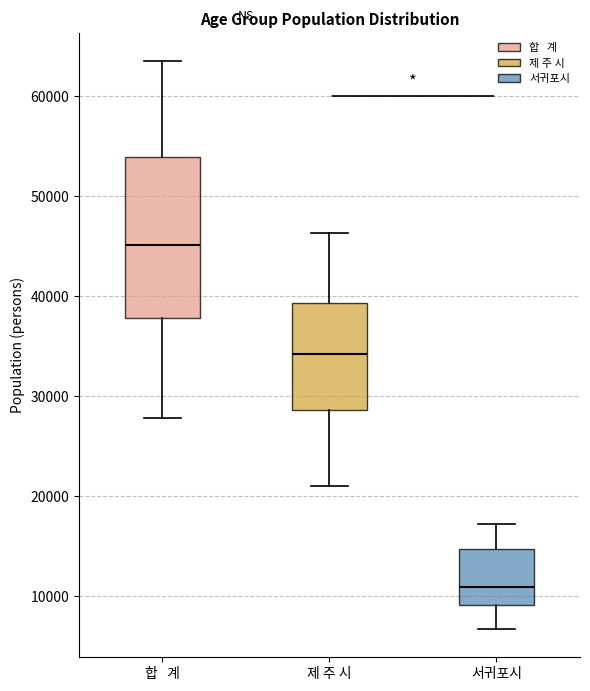

Where is the upper edge of the box for 제 주 시 on the y-axis? The values are not printed on the chart, so give them approximately, as read against the axis.

39000